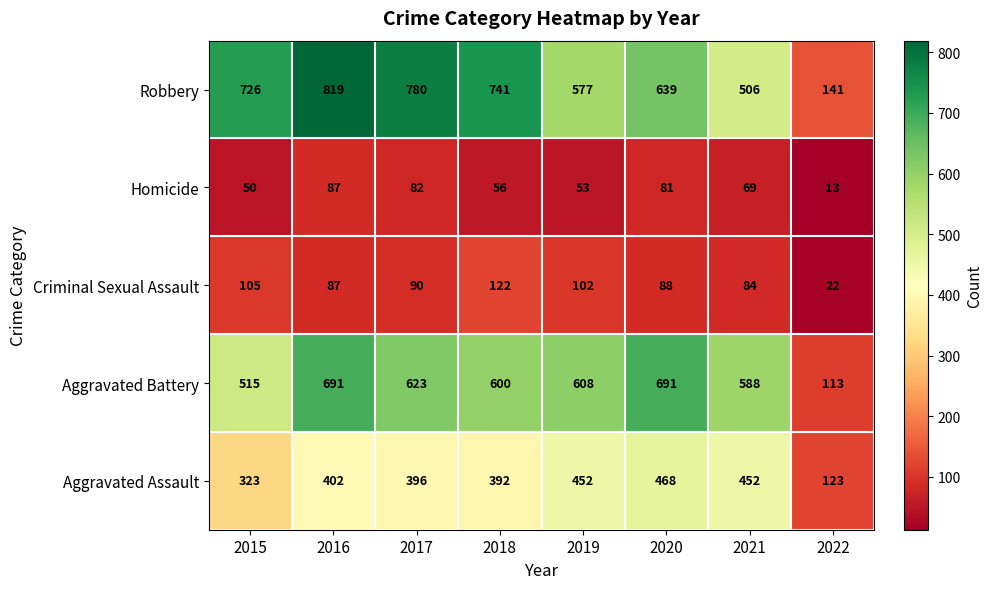

How many data points does each series have?

8